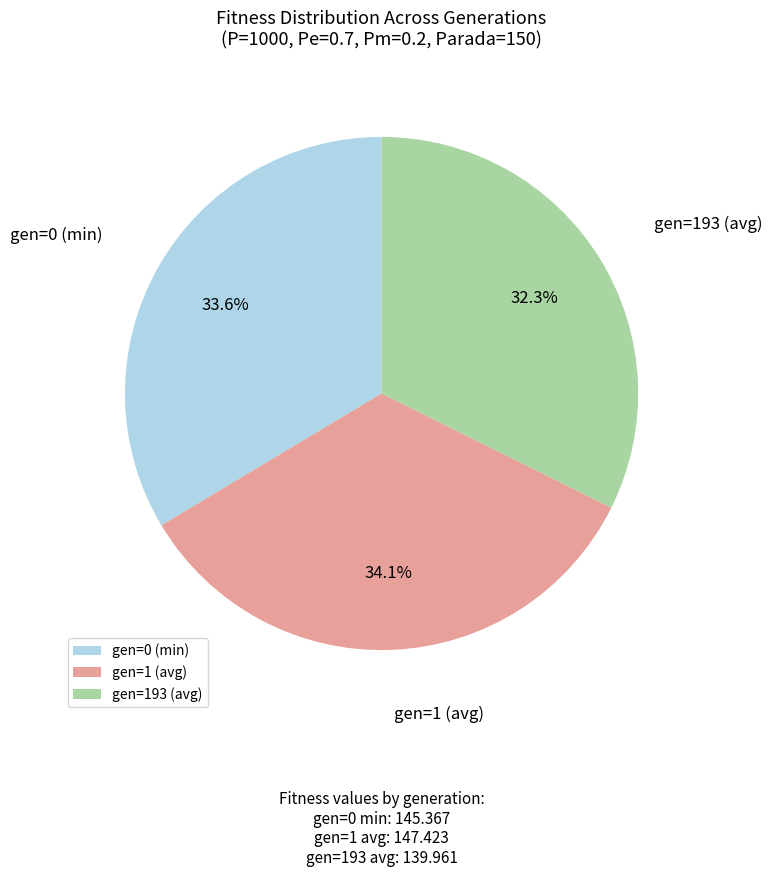

Which has a higher value, gen=193 (avg) or gen=1 (avg)?

gen=1 (avg)